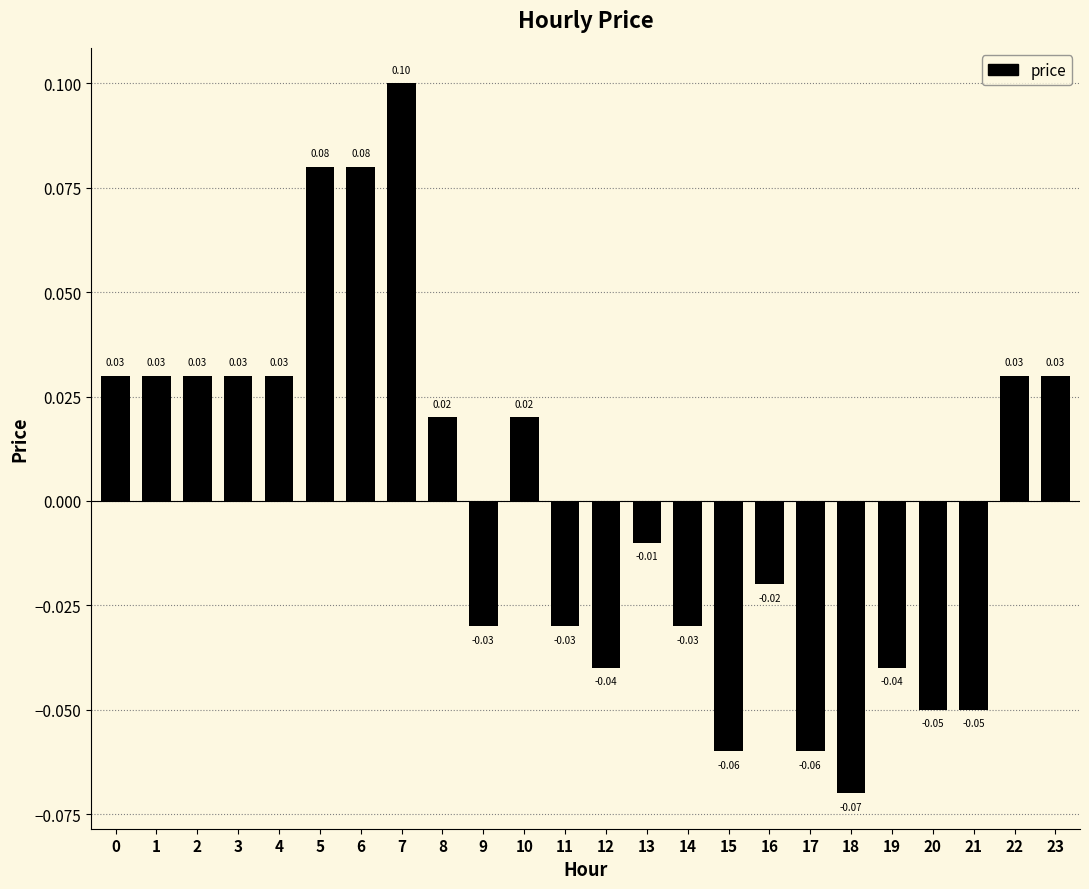

Which category has the highest value across all series?

7